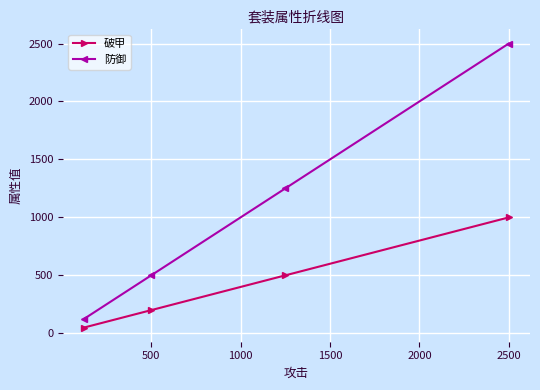

True or false: 防御 and 破甲 intersect in this chart.

False